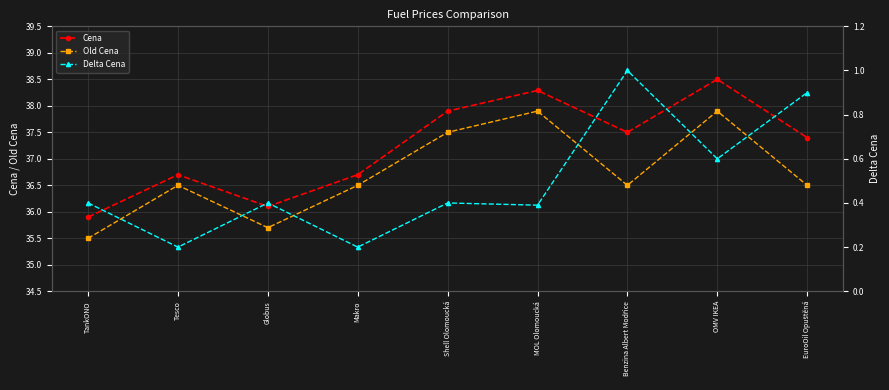

Reading left to right, what are all the values shown in this chart?

Cena: 35.9	36.7	36.1	36.7	37.9	38.3	37.5	38.5	37.4
Old Cena: 35.5	36.5	35.7	36.5	37.5	37.9	36.5	37.9	36.5
Delta Cena: 0.4	0.2	0.4	0.2	0.4	0.4	1.0	0.6	0.9